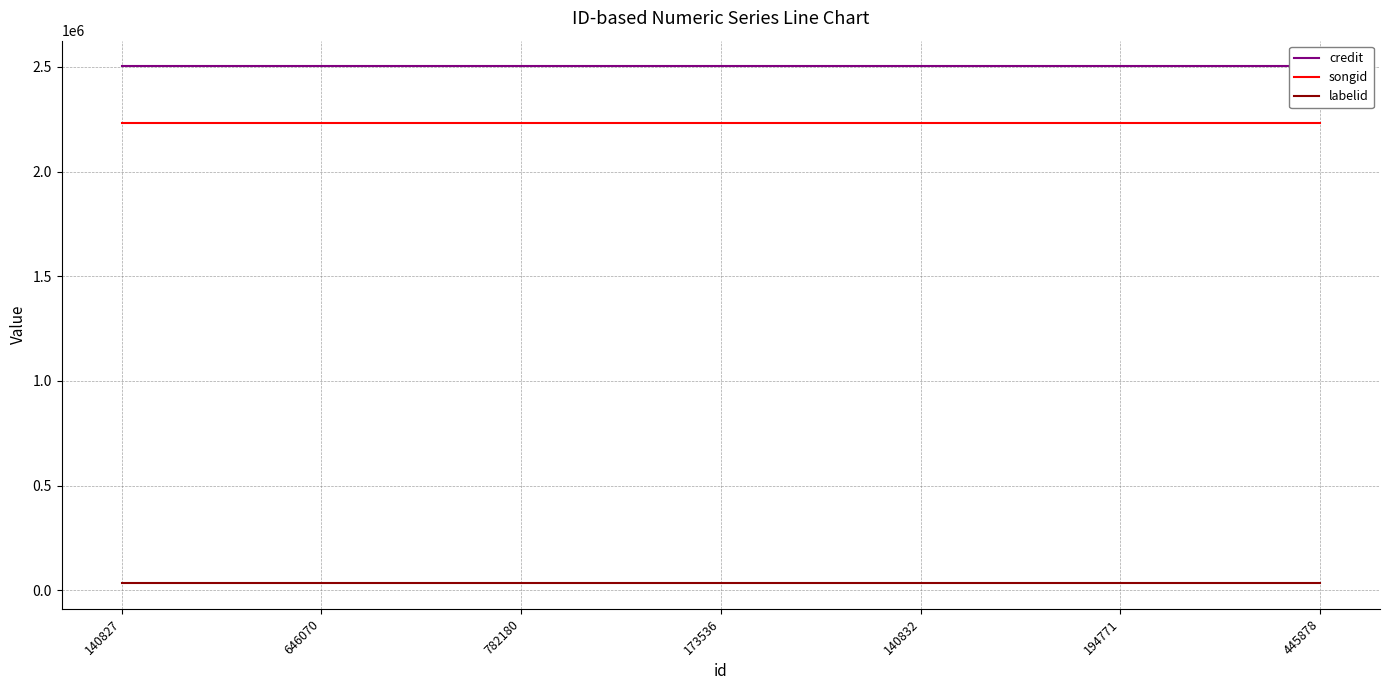

At which category does the chart reach its peak across all series?

140827